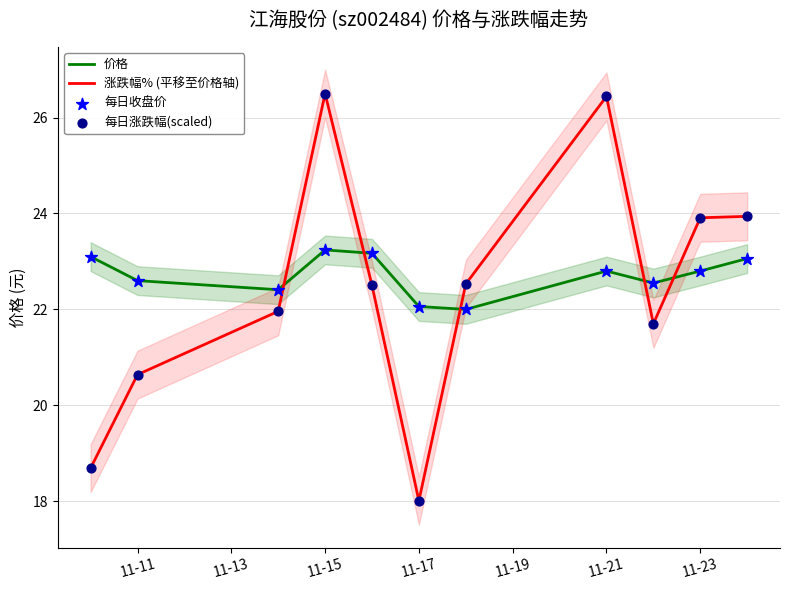

Which series contains the highest Y value?

涨跌幅% (平移至价格轴)